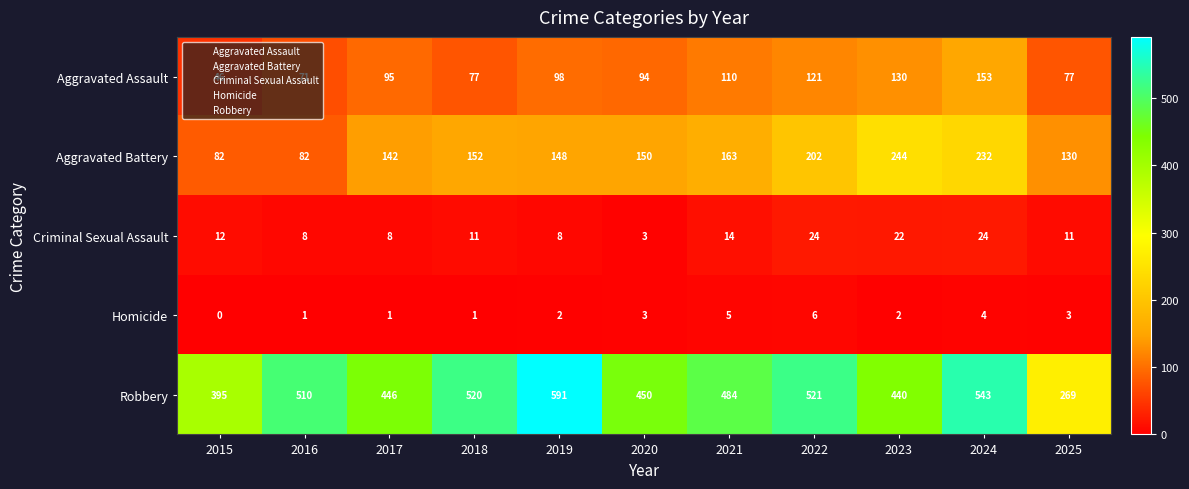

Which label corresponds to the largest value in the chart?

2019